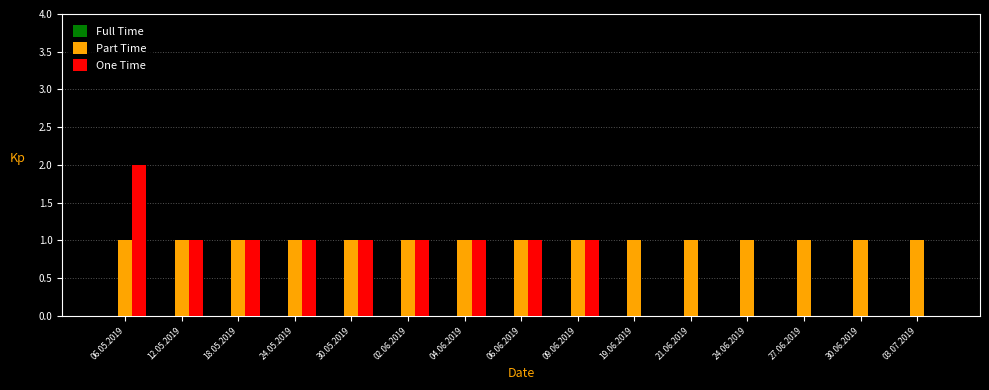

True or false: One Time has a value of -1 at 21.06.2019.

False